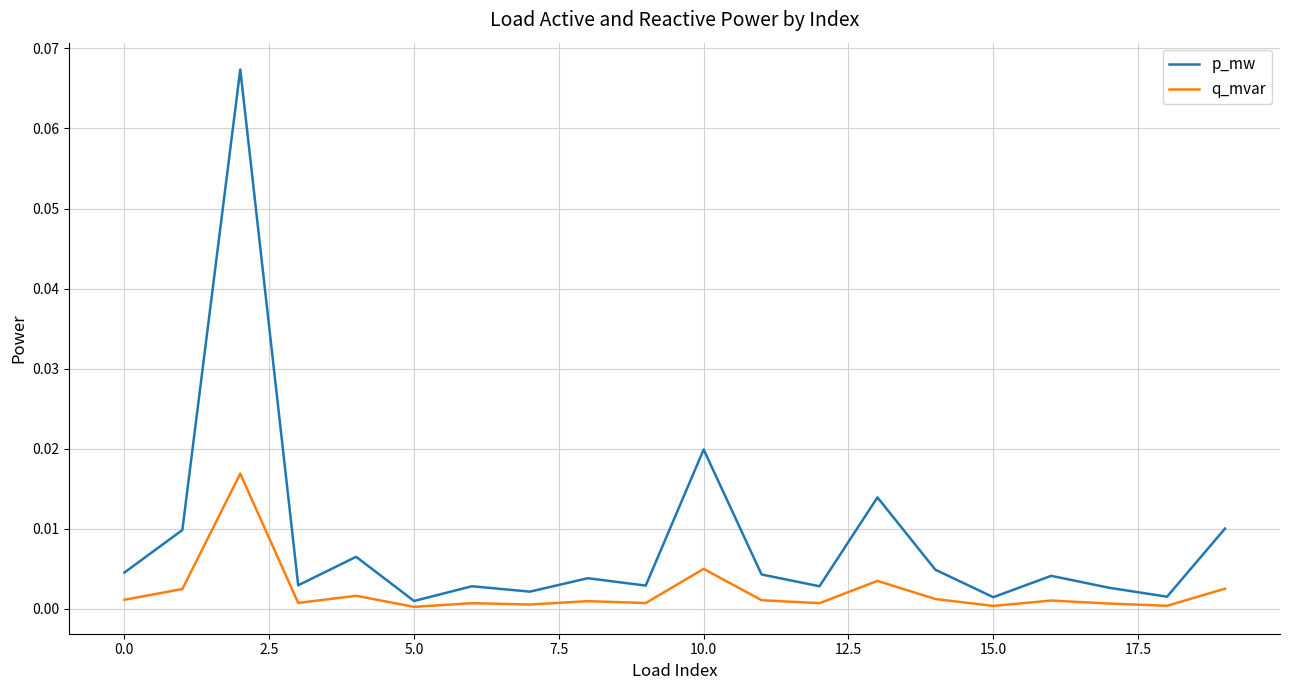

Rank the series by their maximum value, from highest to lowest.

p_mw, q_mvar